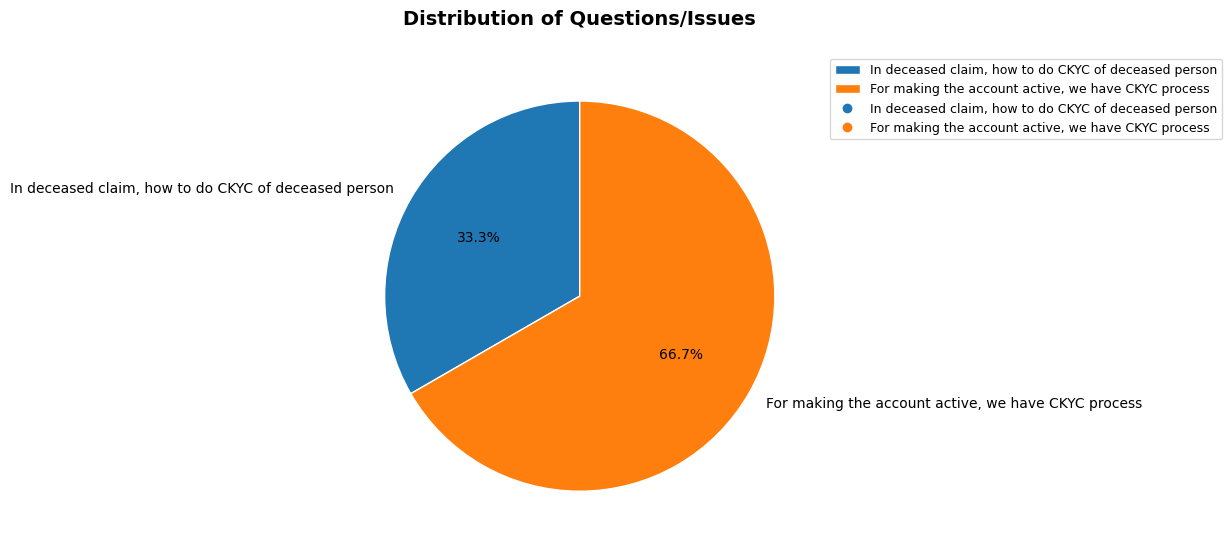

Which category has the biggest portion of the pie?

For making the account active, we have CKYC process